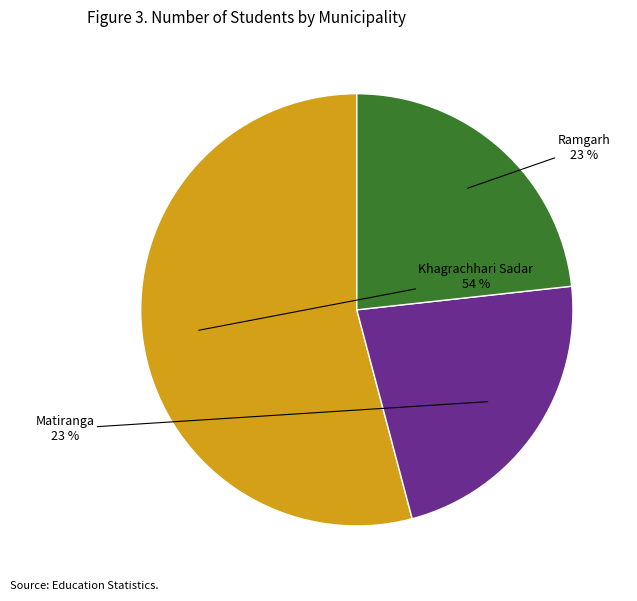

How many slices are in this pie chart?

3